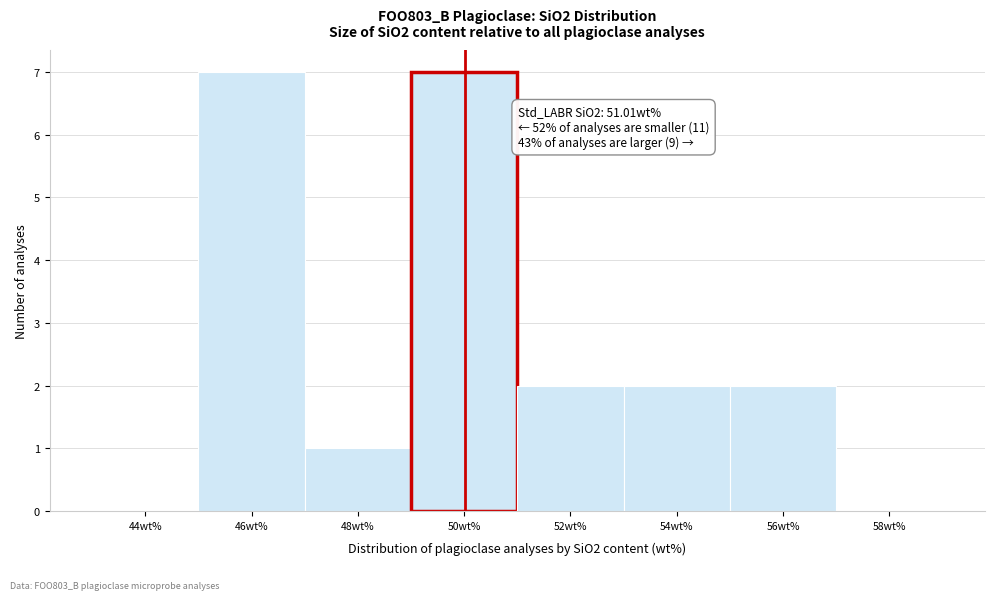

Reading left to right, what are all the values shown in this chart?

44wt%=0	46wt%=7	48wt%=1	50wt%=7	52wt%=2	54wt%=2	56wt%=2	58wt%=0